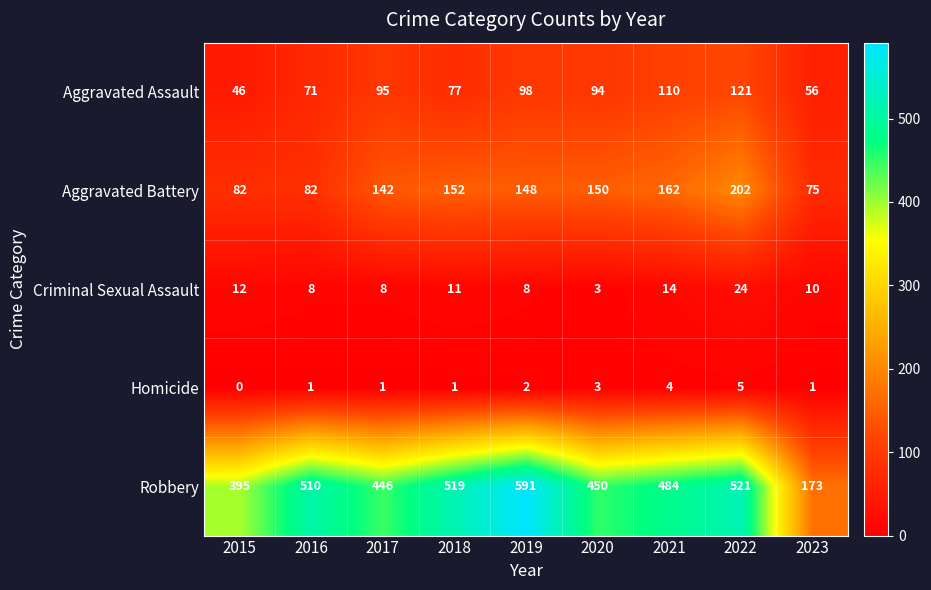

Read the Homicide value at 2022.

5